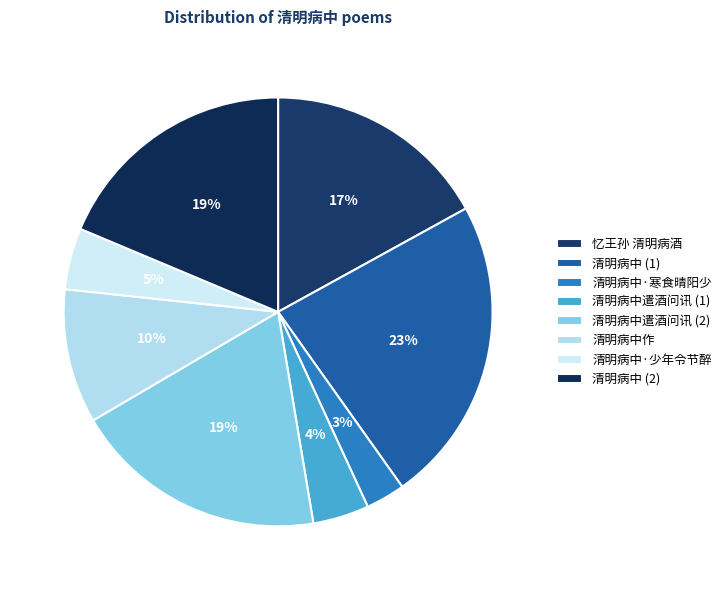

Is 清明病中作 the majority of the pie?

No